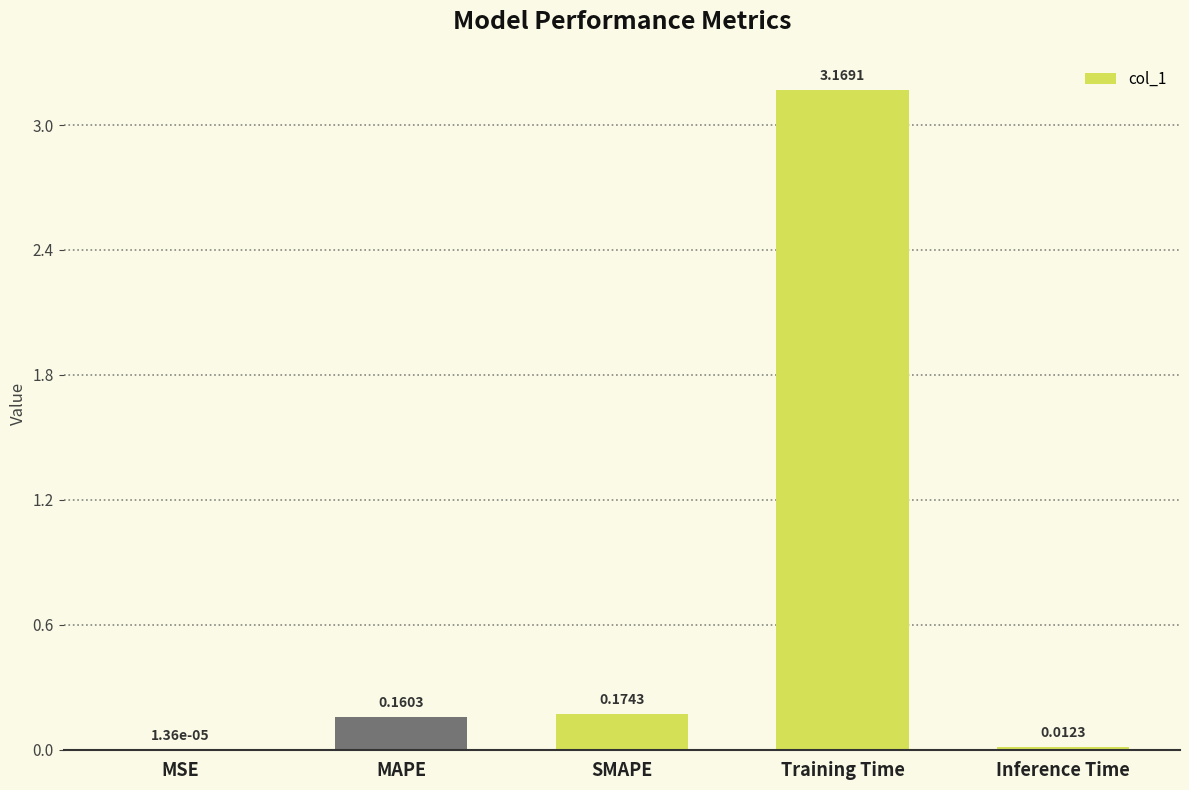

What is the change in value from MSE to MAPE?

+0.2